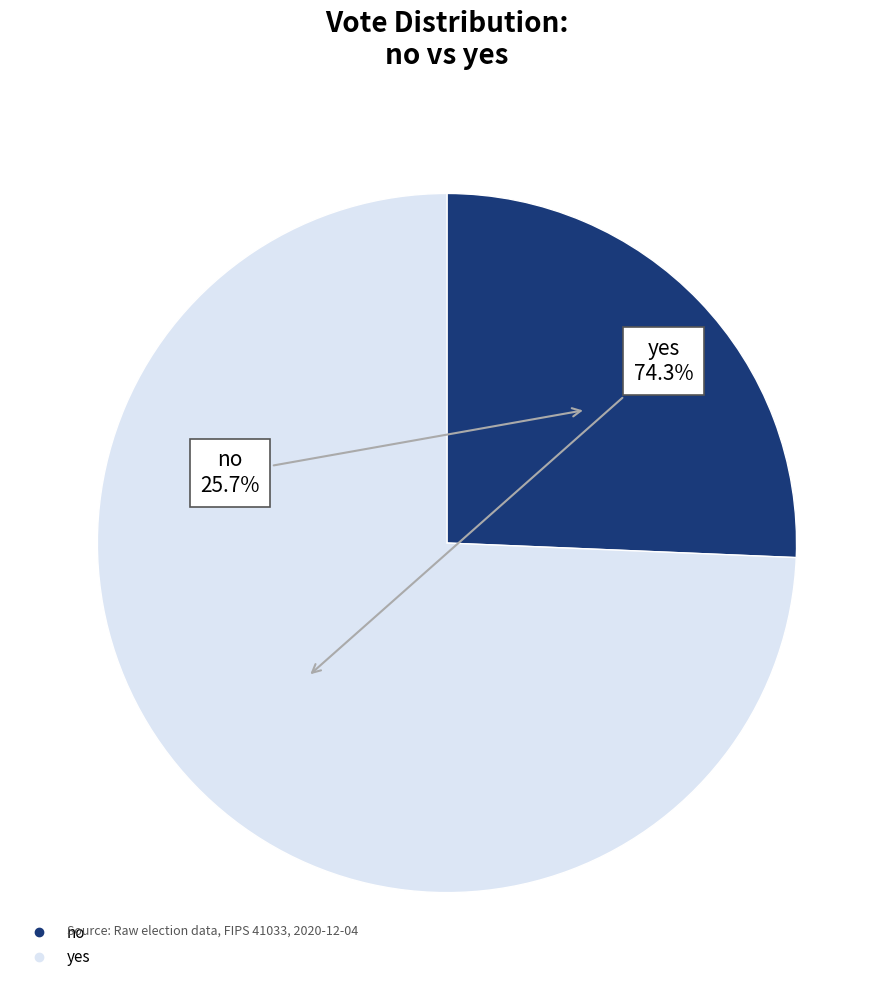

Which has a higher value, yes or no?

yes